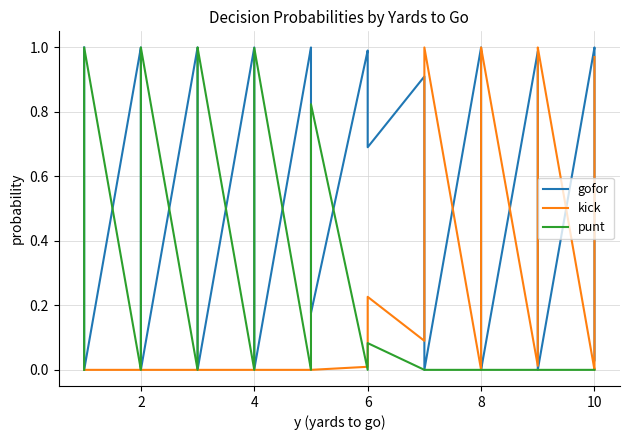

Does the chart have visible grid lines?

Yes